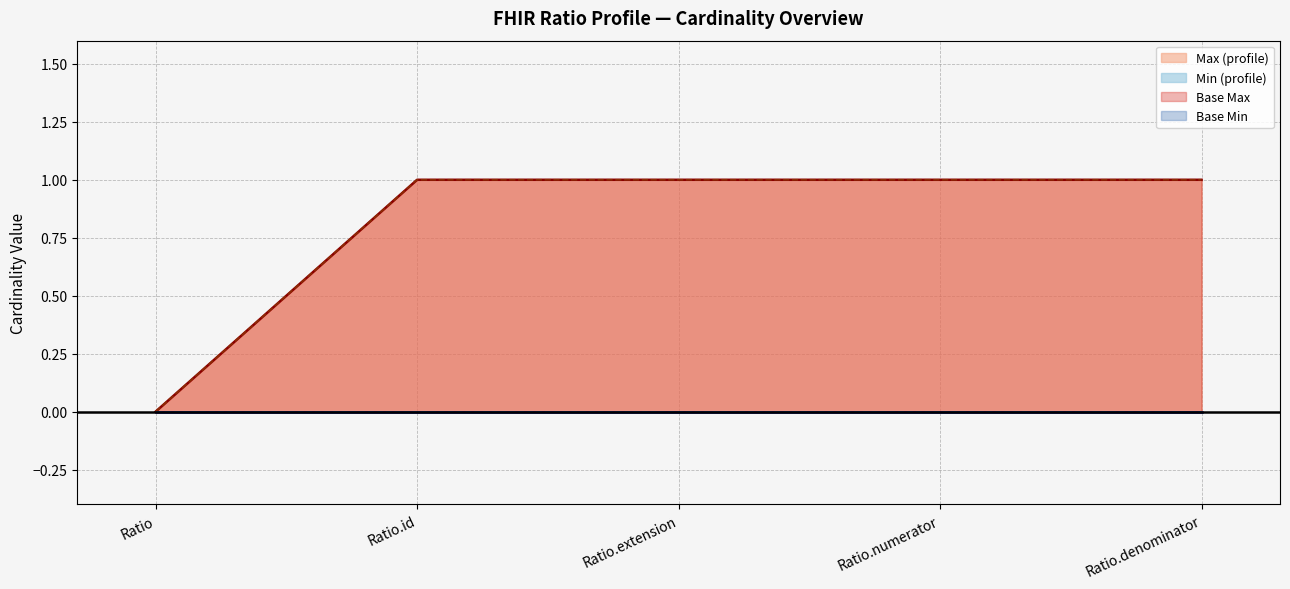

Does the chart have visible grid lines?

Yes